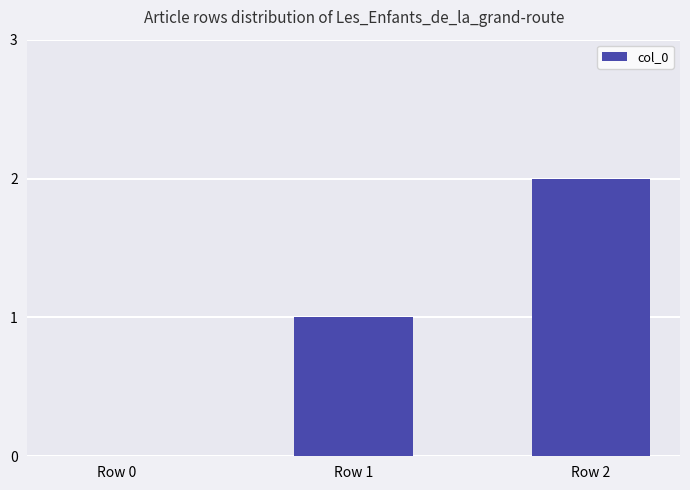

What is the sum of the values at Row 2 and Row 0?

2